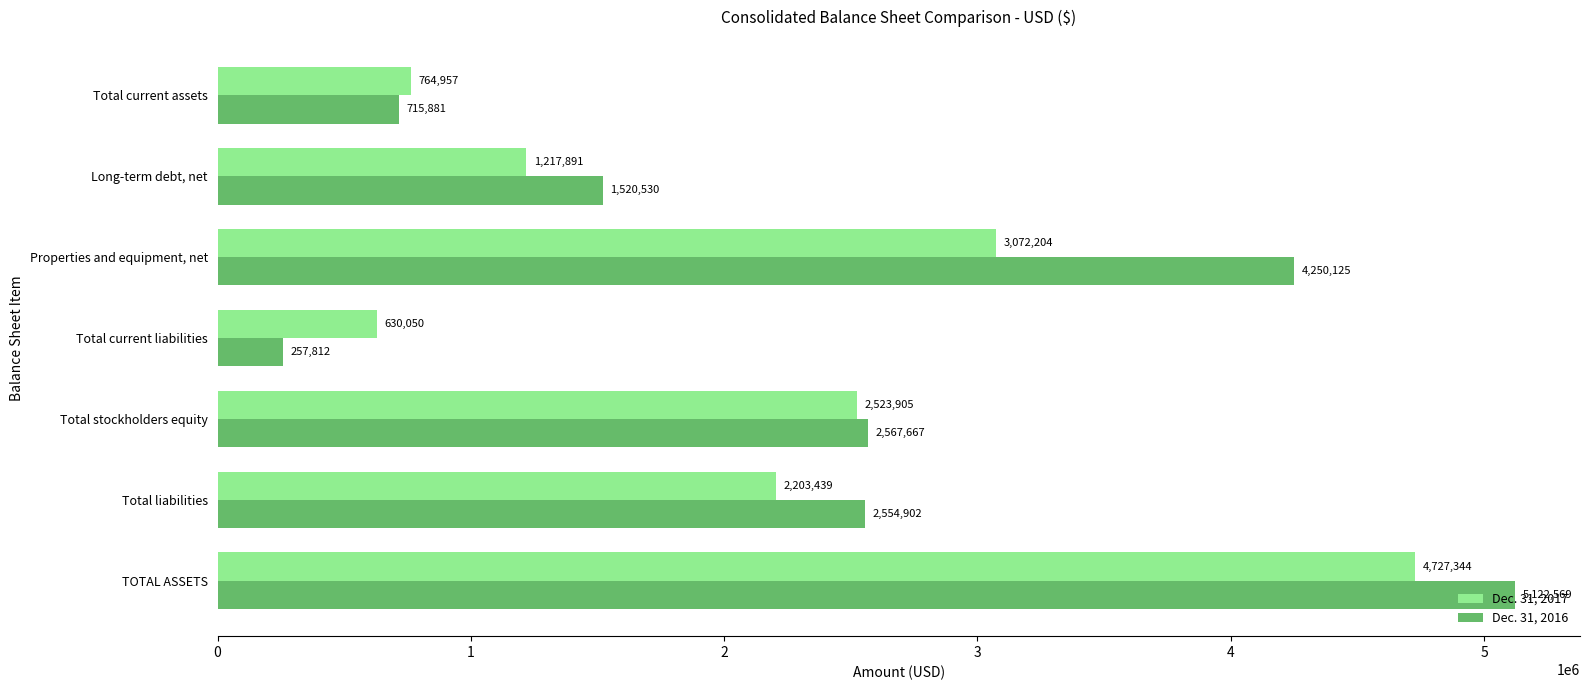

What is the sum of the Dec. 31, 2017 values at Total liabilities and Total stockholders equity?

4727344